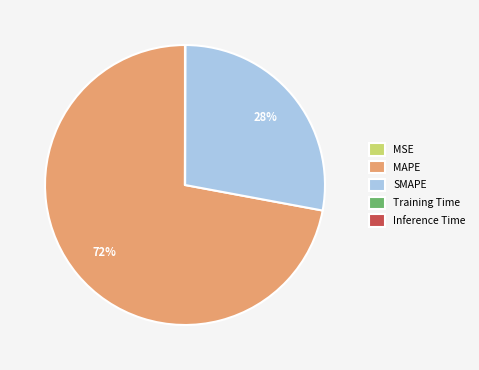

Is the sum of SMAPE and MAPE greater than half?

Yes